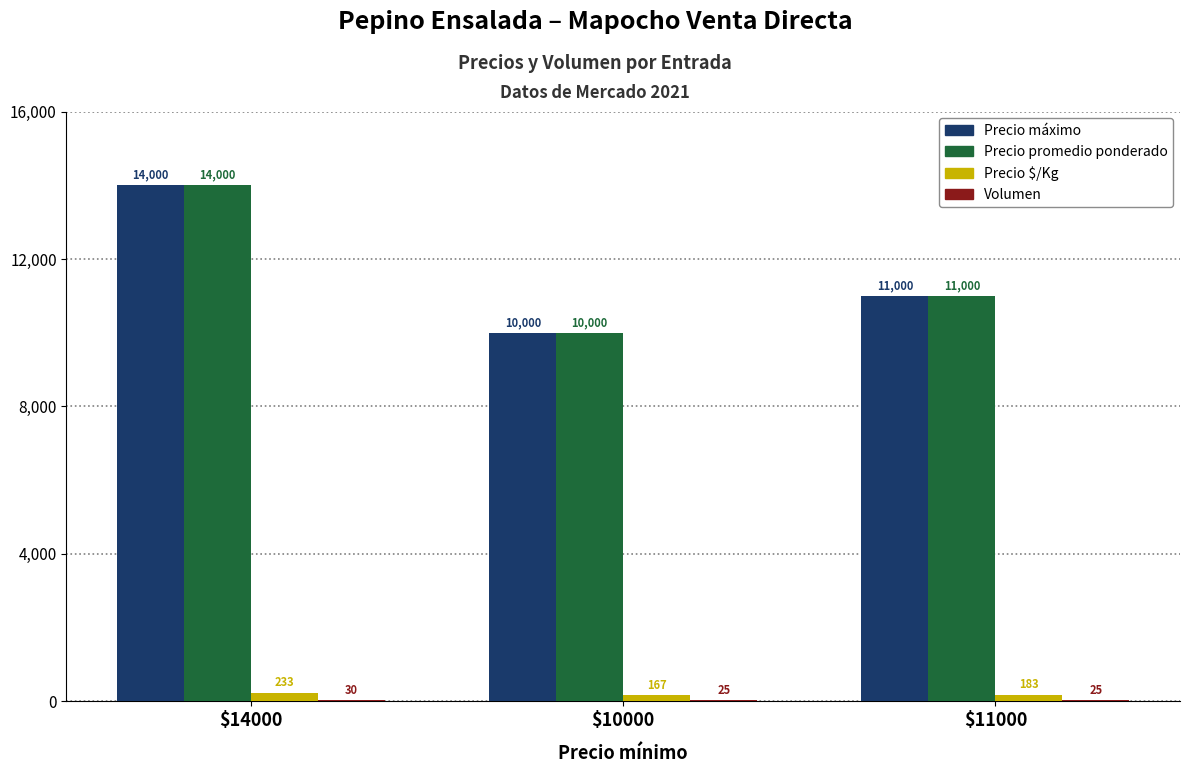

What is the greatest value displayed?

14000